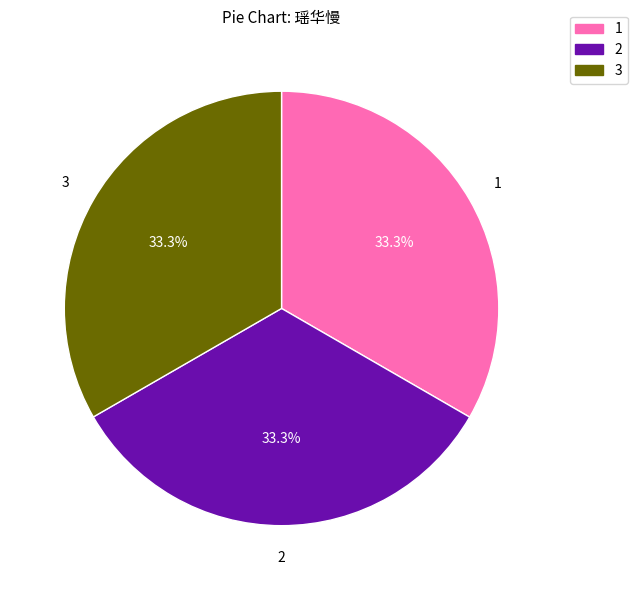

Approximately how many times larger is the value at 3 compared to 1?

1.0